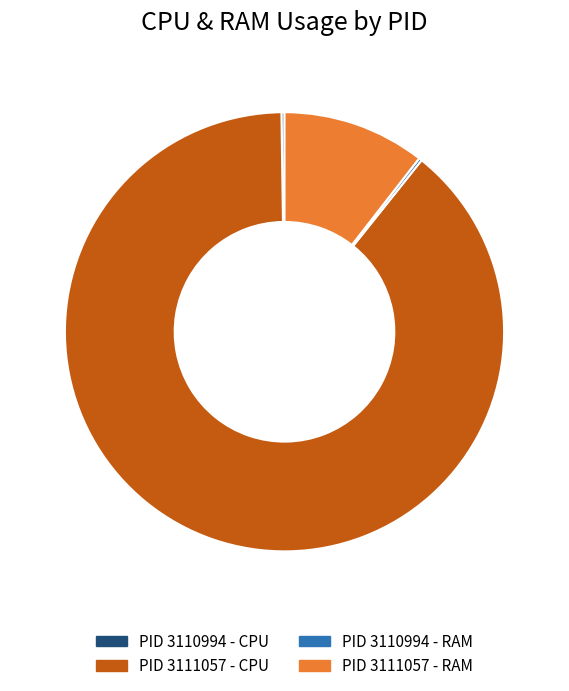

The PID 3111057 - RAM slice represents 11% of the pie. True or false?

True